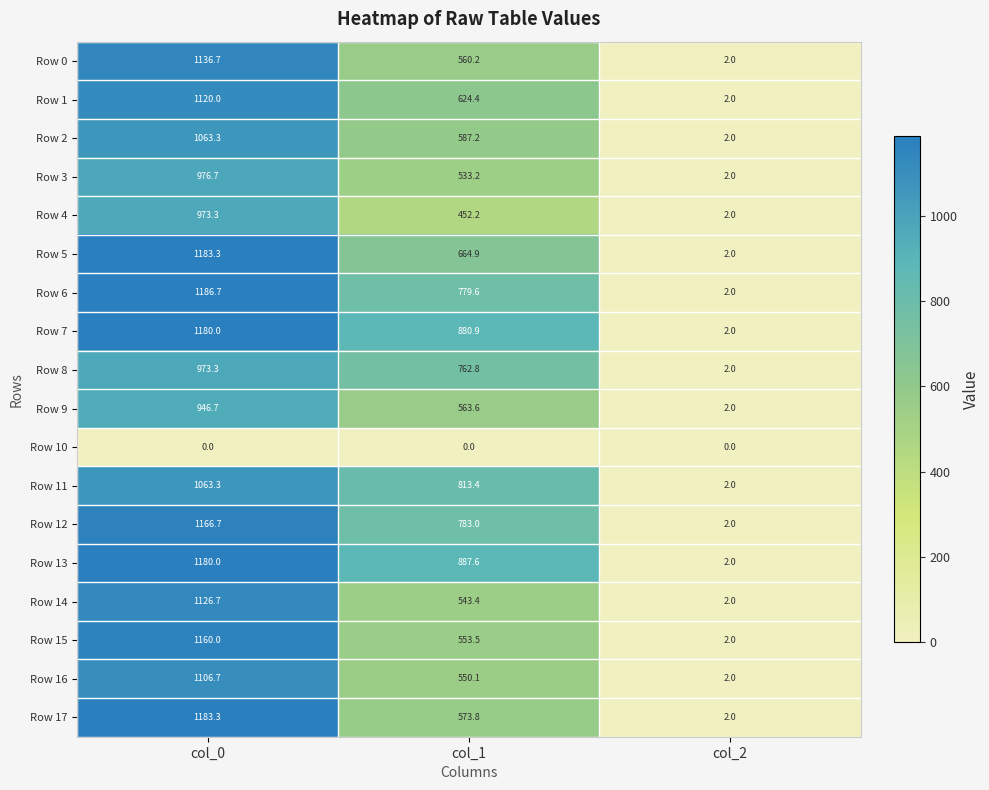

Is it true that Row 14 equals 0.9 at col_2?

False